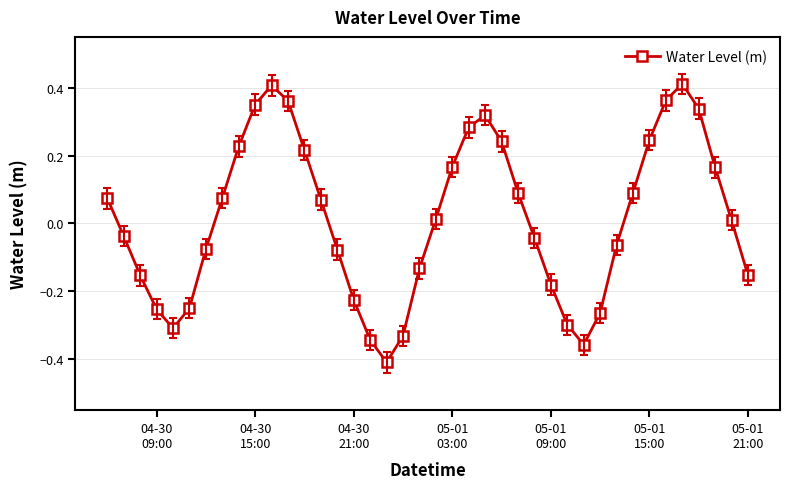

How many interior local valleys (lower than both neighbors) does the data have?

3